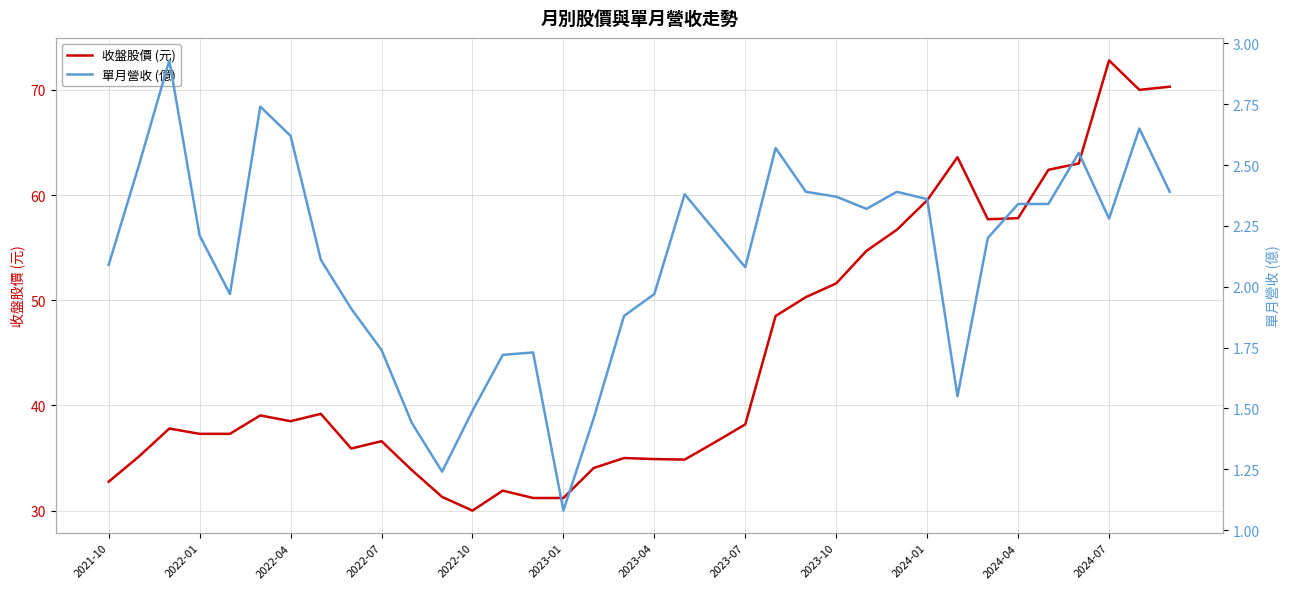

What is the difference between the second highest and minimum values in the 收盤股價 (元) series?

40.3